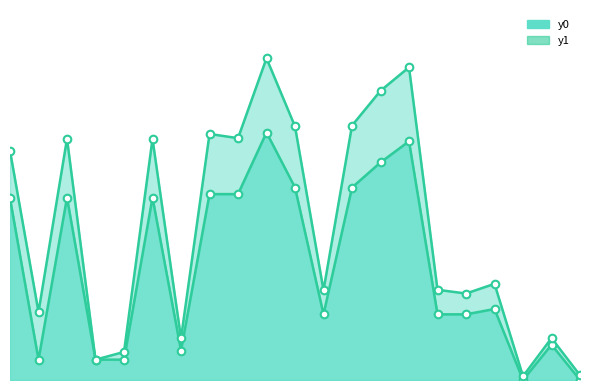

At how many categories does at least one series exceed 118?

2